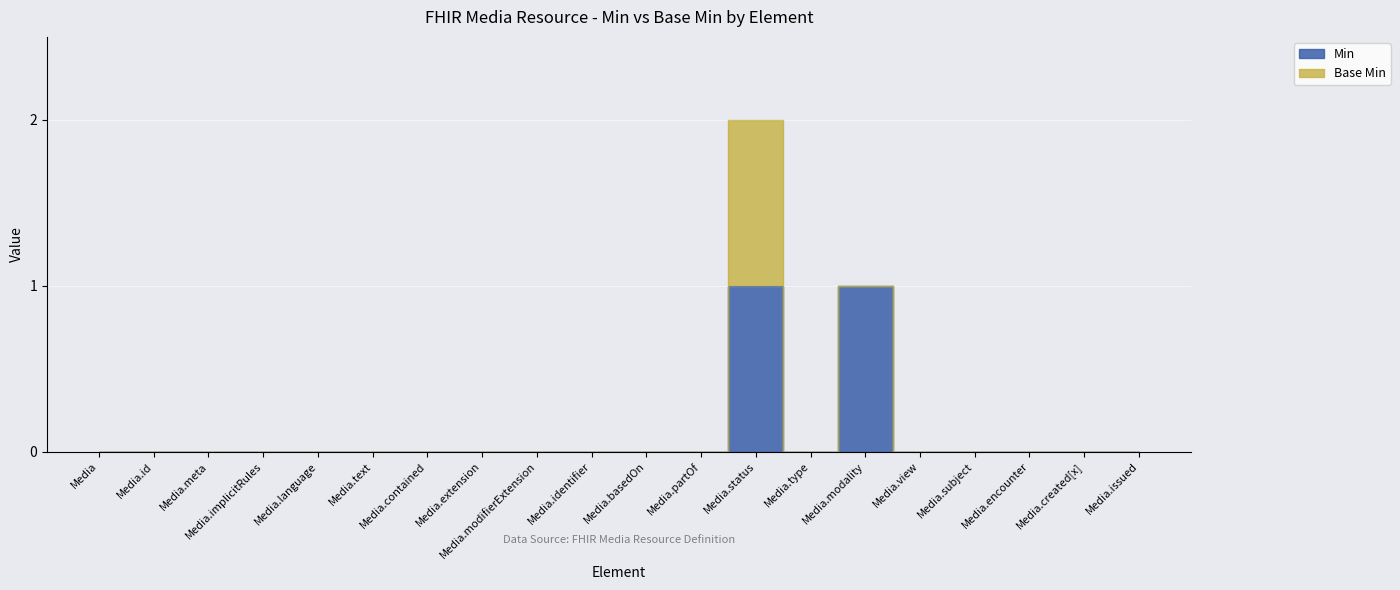

Rank the categories by value from lowest to highest.

Media, Media.id, Media.meta, Media.implicitRules, Media.language, Media.text, Media.contained, Media.extension, Media.modifierExtension, Media.identifier, Media.basedOn, Media.partOf, Media.type, Media.view, Media.subject, Media.encounter, Media.created[x], Media.issued, Media.status, Media.modality